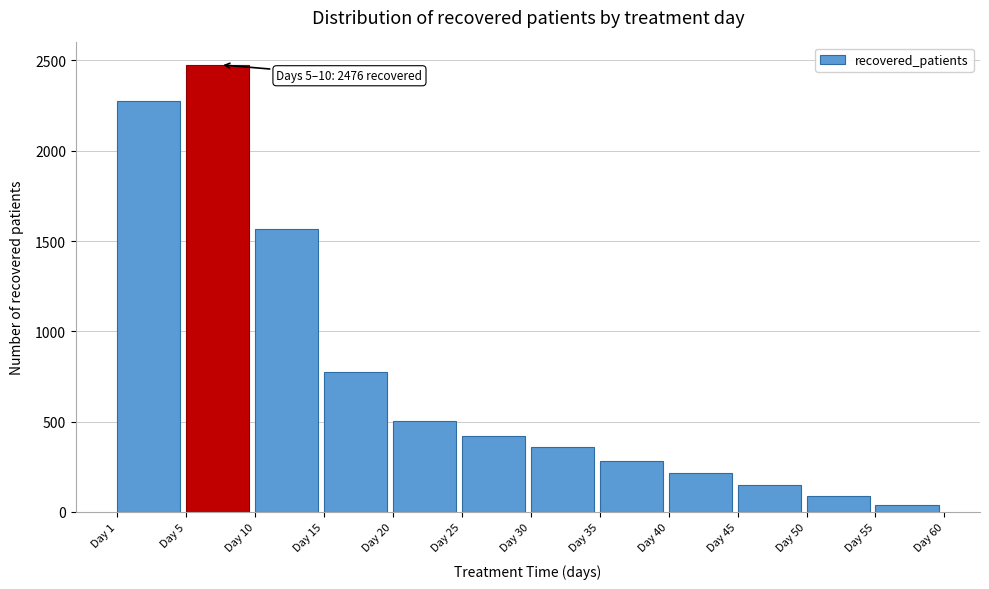

Reading left to right, list all the values displayed in this chart.

2278	2476	1568	777	503	421	359	281	214	151	91	40